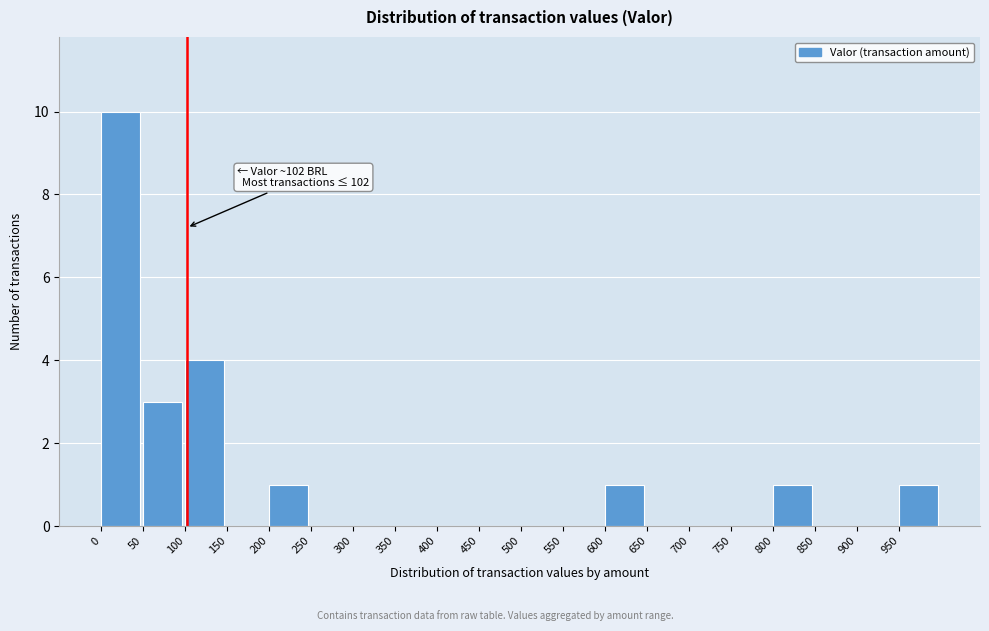

Which range on the x-axis has the tallest bar?

0 to 50